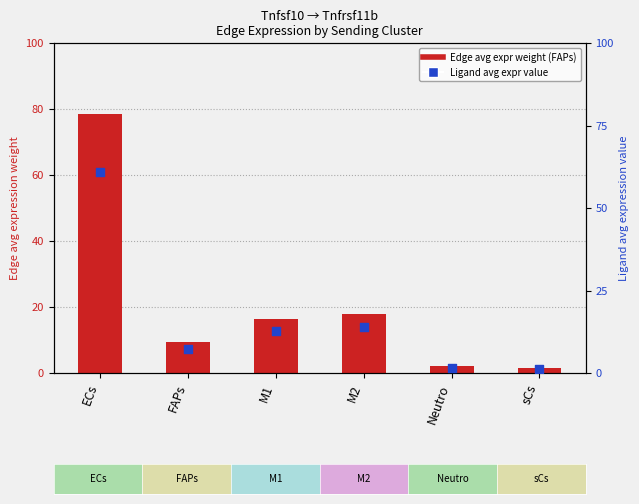

Which series has the largest total across all categories?

Edge avg expr weight (FAPs)